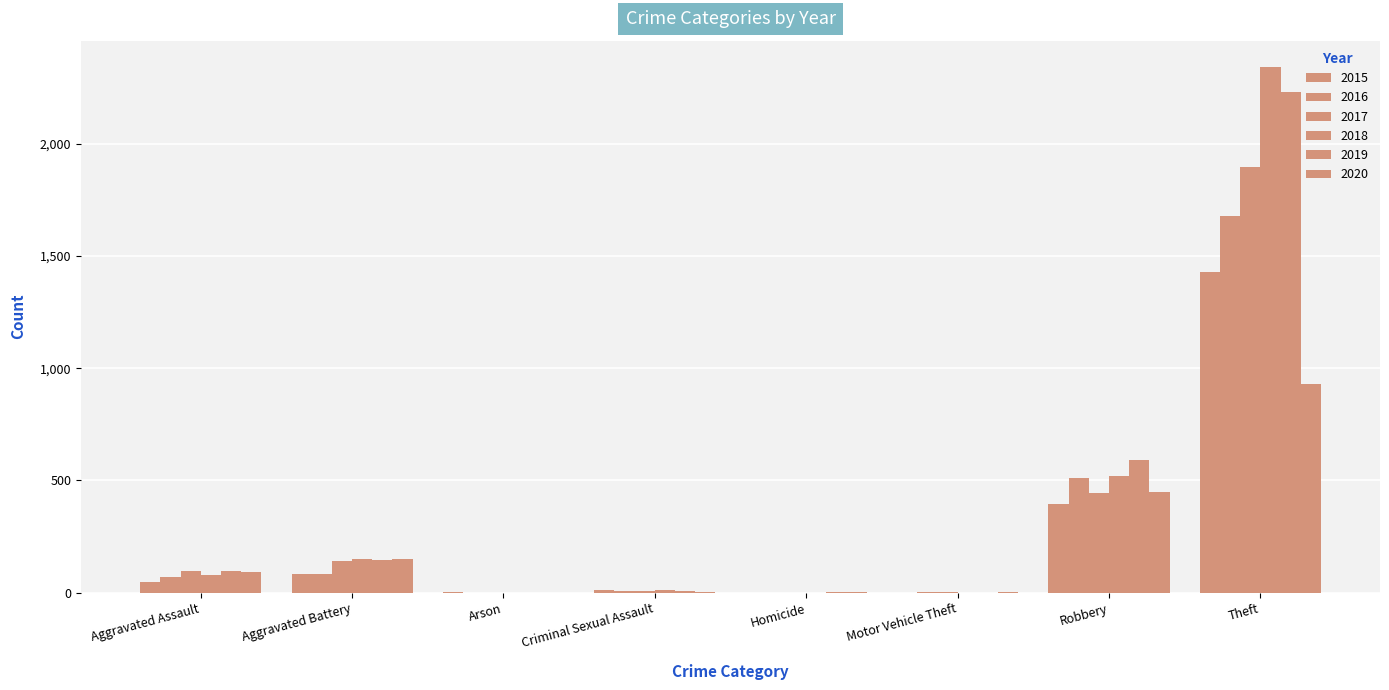

Count the number of categories in the chart.

8